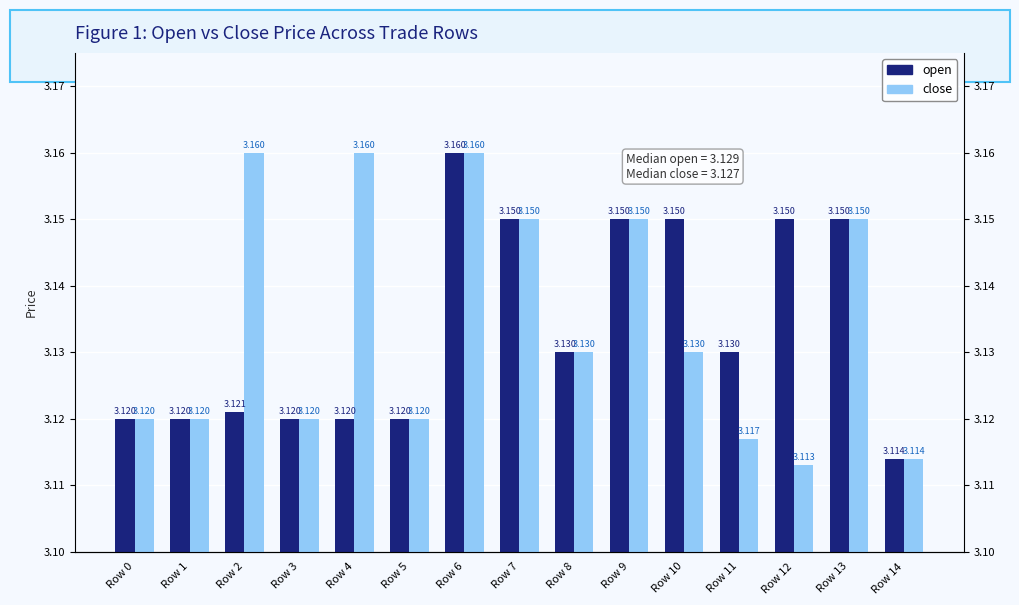

How many bars are there in each group?

2